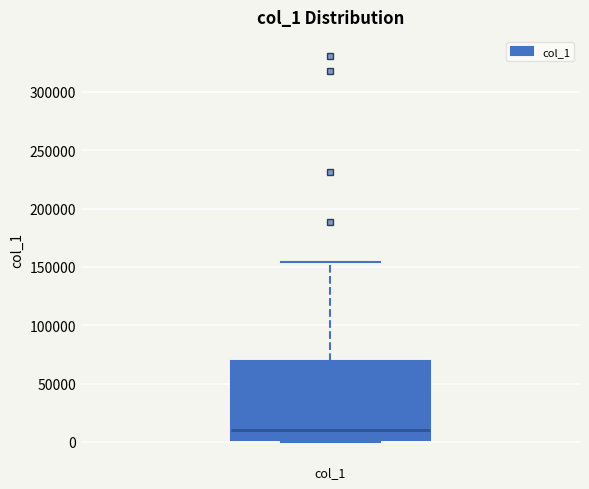

Where does the median line of the box for col_1 sit on the y-axis? The values are not printed on the chart, so give them approximately, as read against the axis.

10000